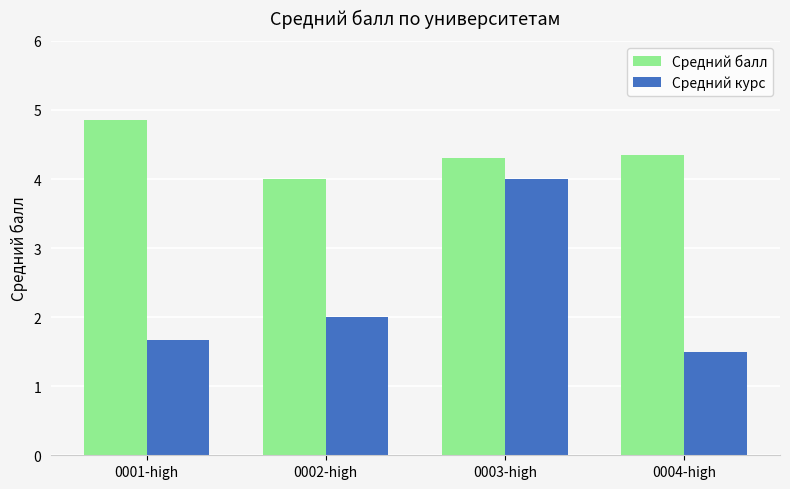

True or false: Средний балл has a value of 6.6 at 0003-high.

False